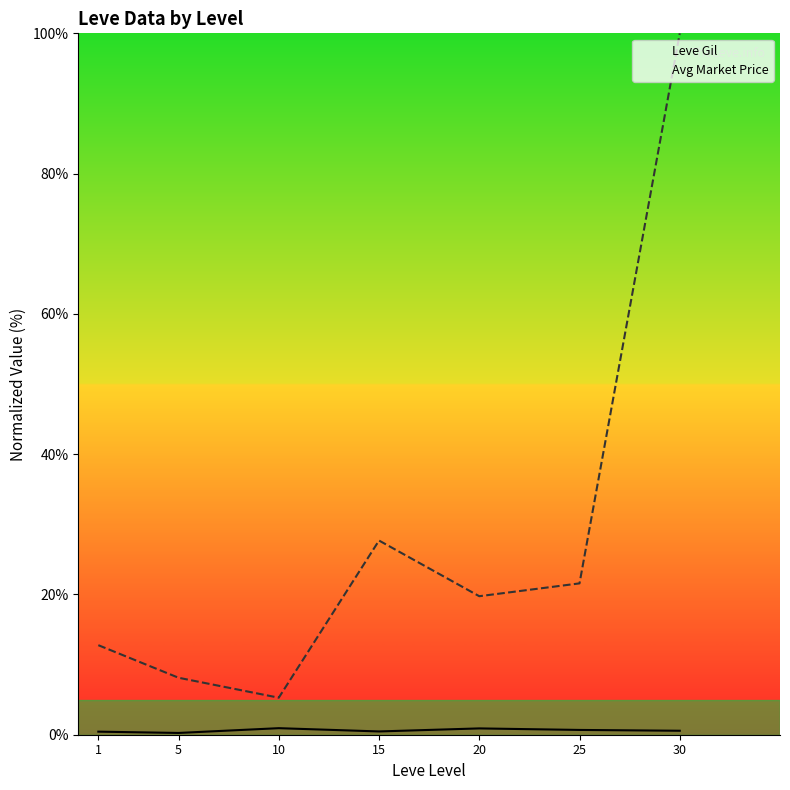

Rank the series by their average value, from lowest to highest.

Leve Gil, Avg Market Price